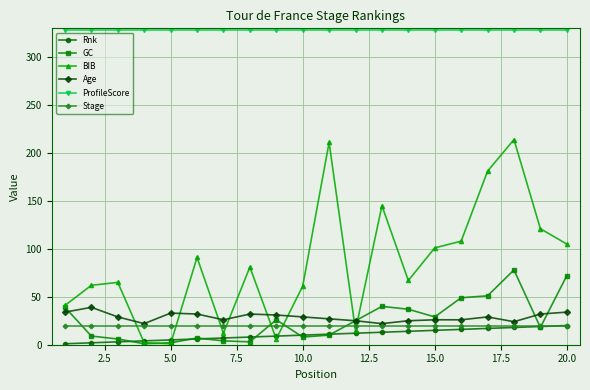

What is the difference between the maximum and minimum values in the BIB series?

213